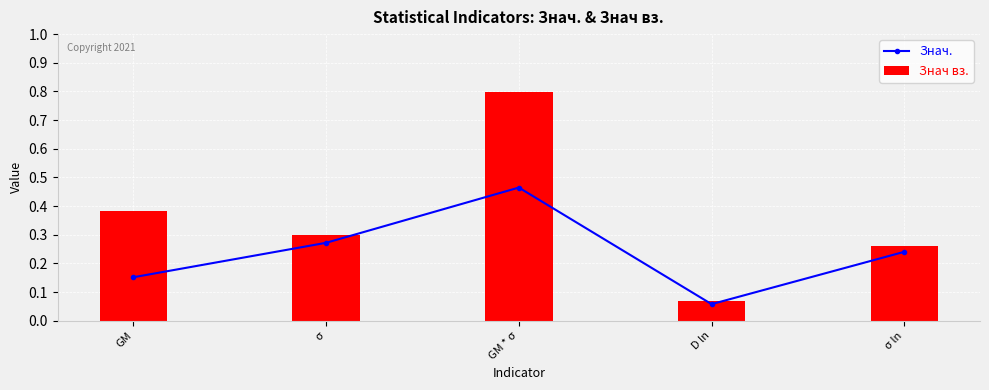

Rank the series by their average value, from lowest to highest.

Знач., Знач вз.